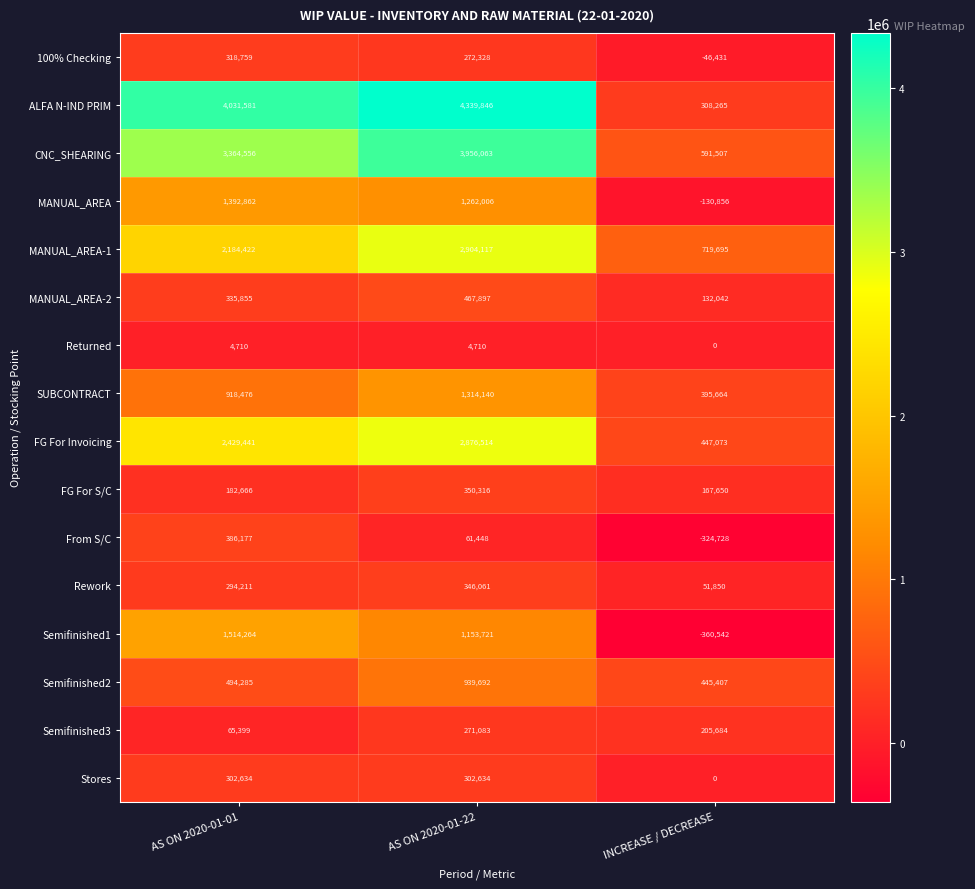

Which category has the highest value in the Semifinished1 series?

AS ON 2020-01-01